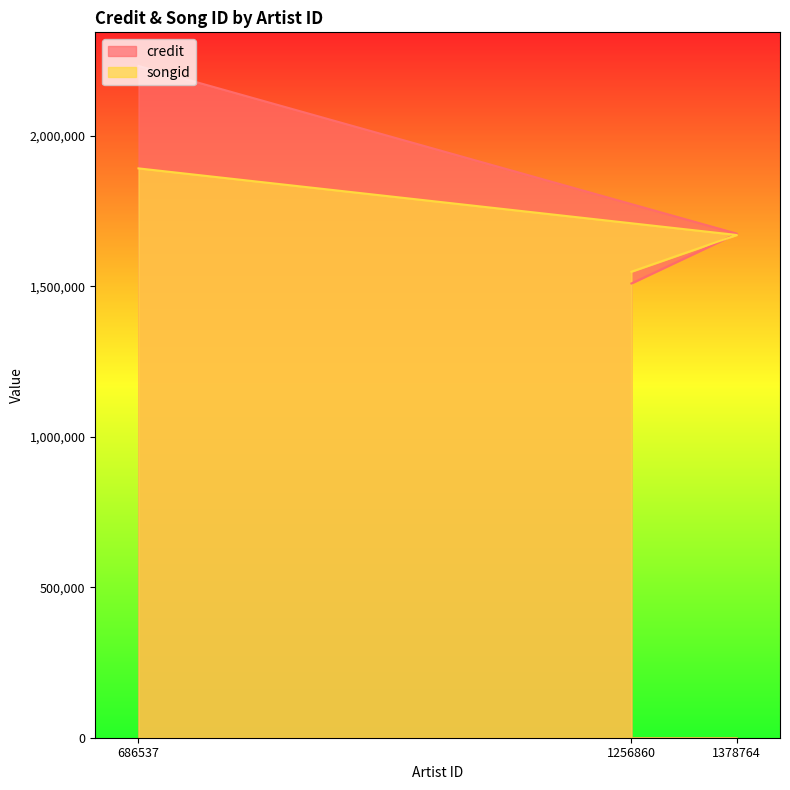

Does the chart have visible grid lines?

No